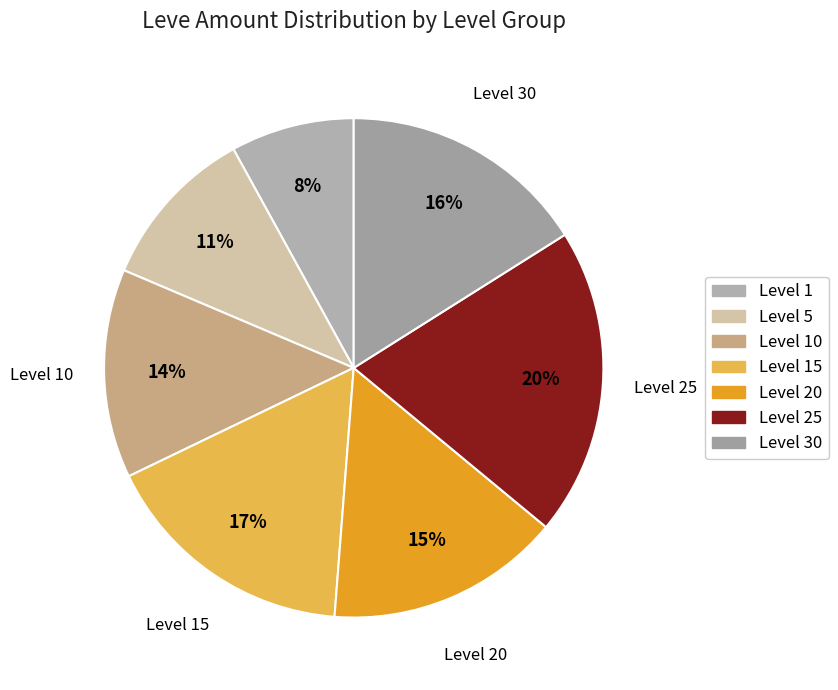

What is the change in value from Level 5 to Level 15?

+6